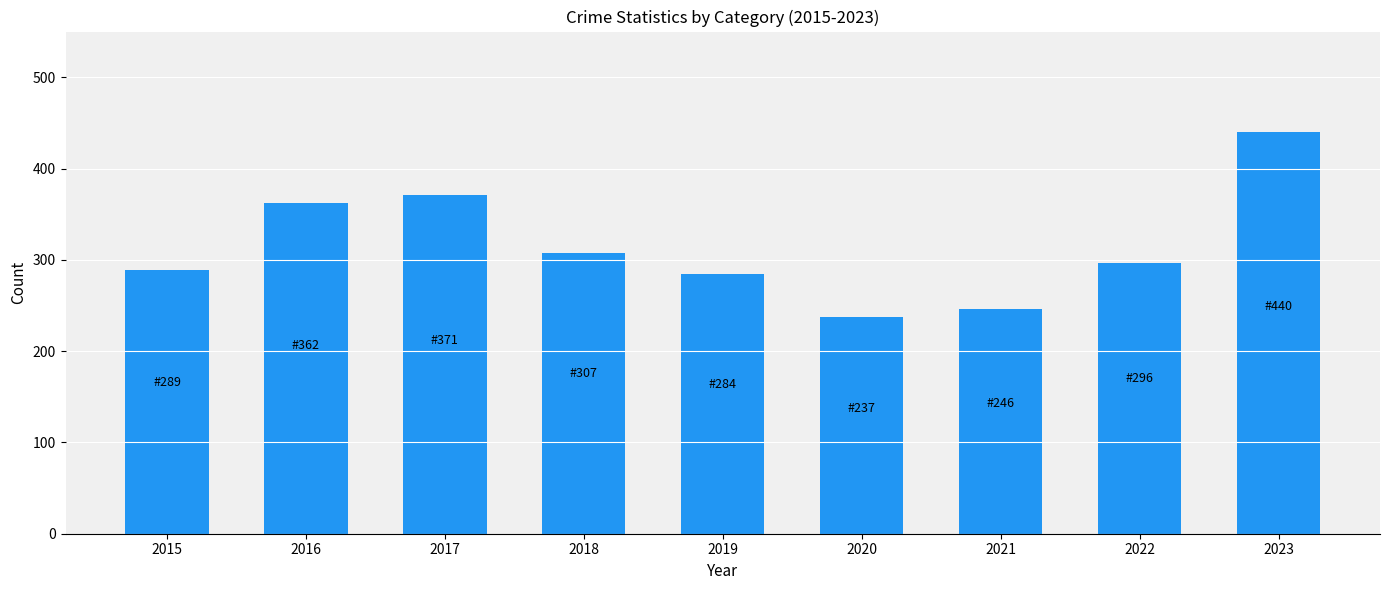

At which category does the chart reach its peak across all series?

2023